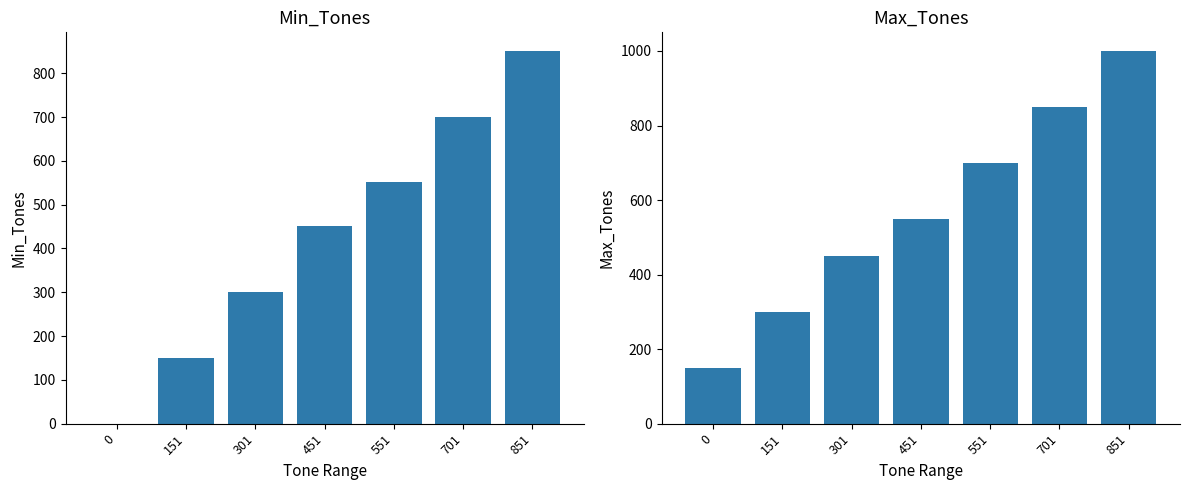

What is the difference between the second highest and second lowest values in the Max_Tones series?

550